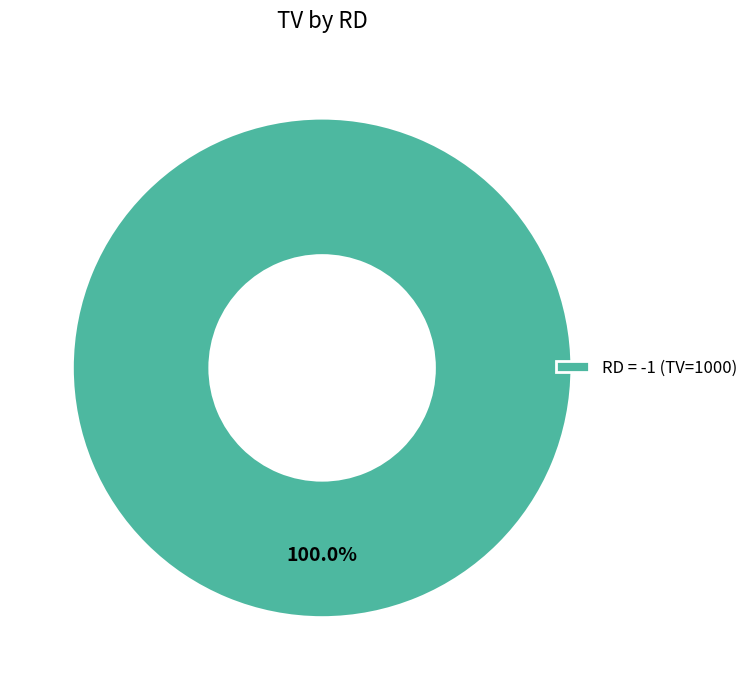

Does any single category account for the majority?

Yes